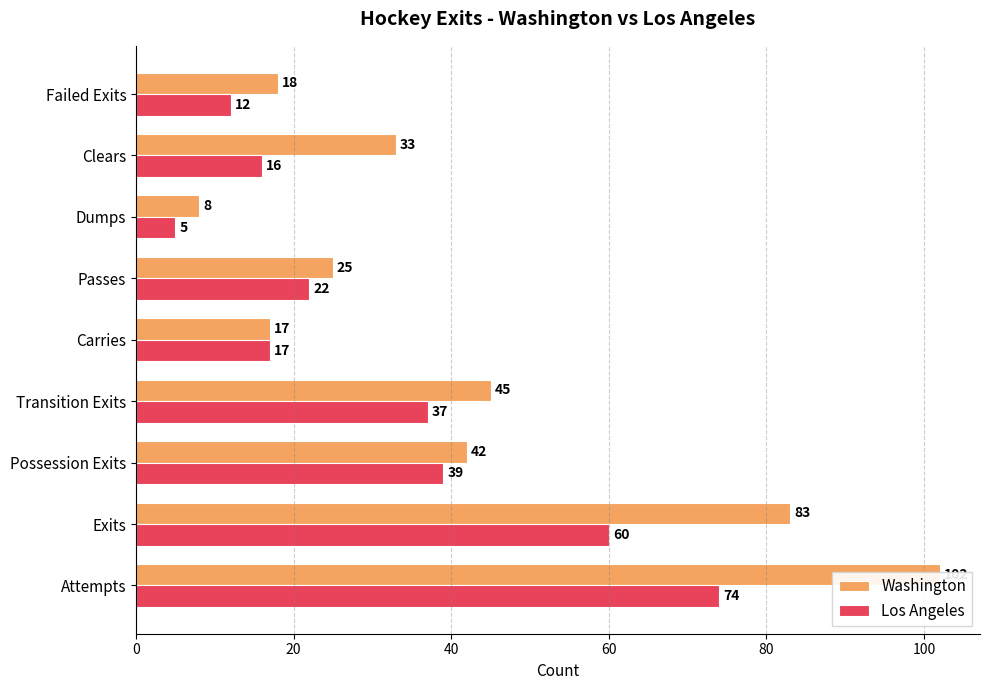

What position from the left is Carries?

5